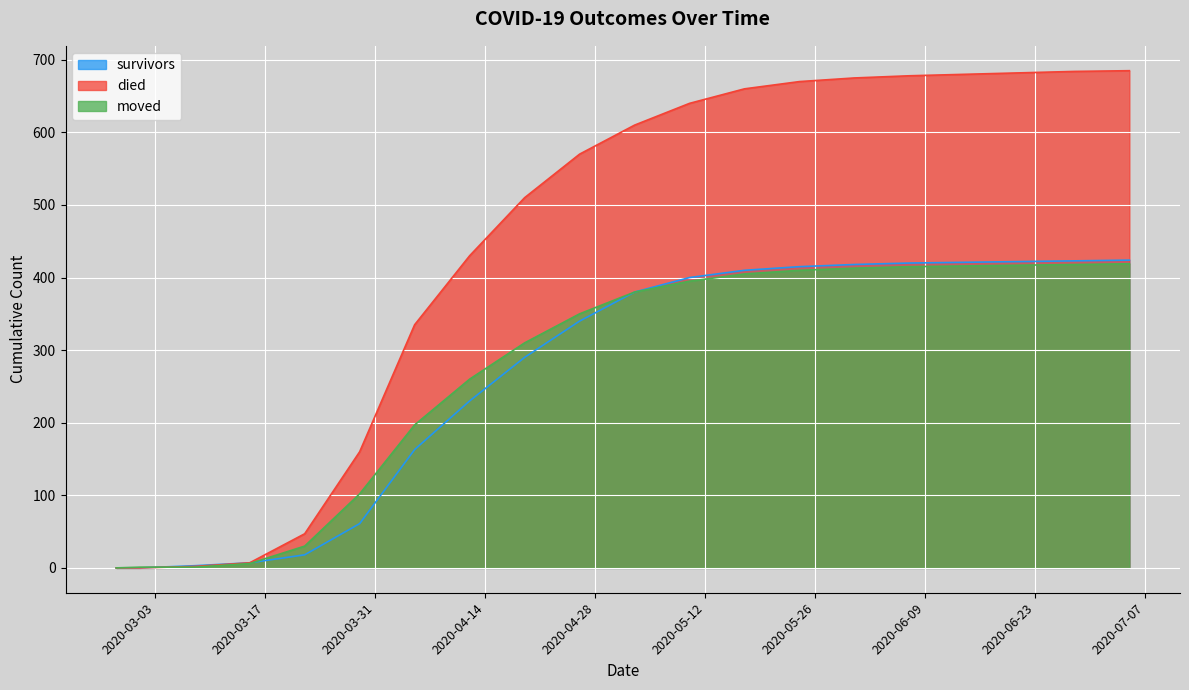

Reading left to right, extract all data points from this chart.

survivors: 2020-02-27=0	2020-03-01=0	2020-03-08=3	2020-03-15=7	2020-03-22=18	2020-03-29=61	2020-04-05=163	2020-04-12=230	2020-04-19=290	2020-04-26=340	2020-05-03=380	2020-05-10=400	2020-05-17=410	2020-05-24=415	2020-05-31=418	2020-06-07=420	2020-06-14=421	2020-06-21=422	2020-06-28=423	2020-07-05=424
died: 2020-02-27=0	2020-03-01=0	2020-03-08=2	2020-03-15=7	2020-03-22=47	2020-03-29=160	2020-04-05=335	2020-04-12=430	2020-04-19=510	2020-04-26=570	2020-05-03=610	2020-05-10=640	2020-05-17=660	2020-05-24=670	2020-05-31=675	2020-06-07=678	2020-06-14=680	2020-06-21=682	2020-06-28=684	2020-07-05=685
moved: 2020-02-27=0	2020-03-01=1	2020-03-08=1	2020-03-15=6	2020-03-22=30	2020-03-29=102	2020-04-05=197	2020-04-12=260	2020-04-19=310	2020-04-26=350	2020-05-03=380	2020-05-10=395	2020-05-17=405	2020-05-24=410	2020-05-31=413	2020-06-07=415	2020-06-14=416	2020-06-21=417	2020-06-28=418	2020-07-05=419